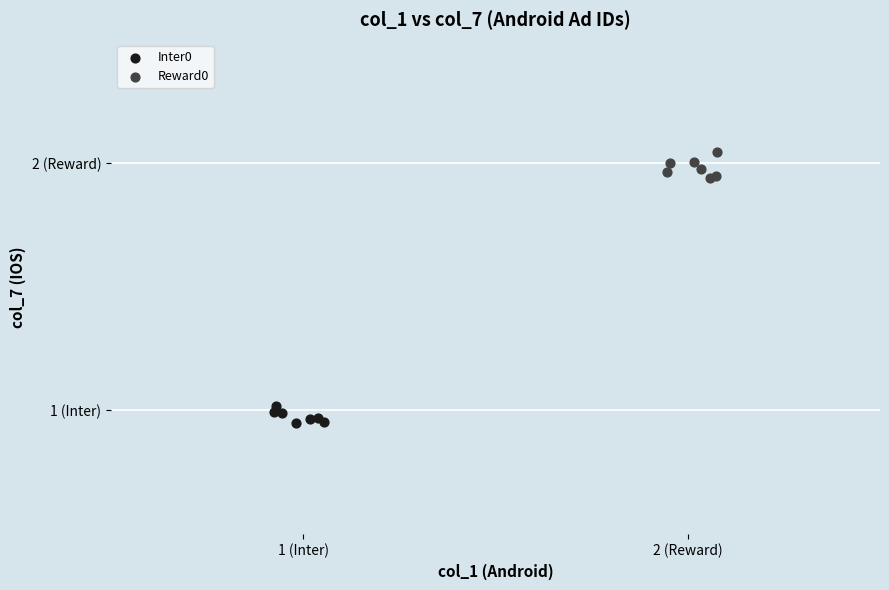

Which series reaches the minimum Y coordinate?

Inter0